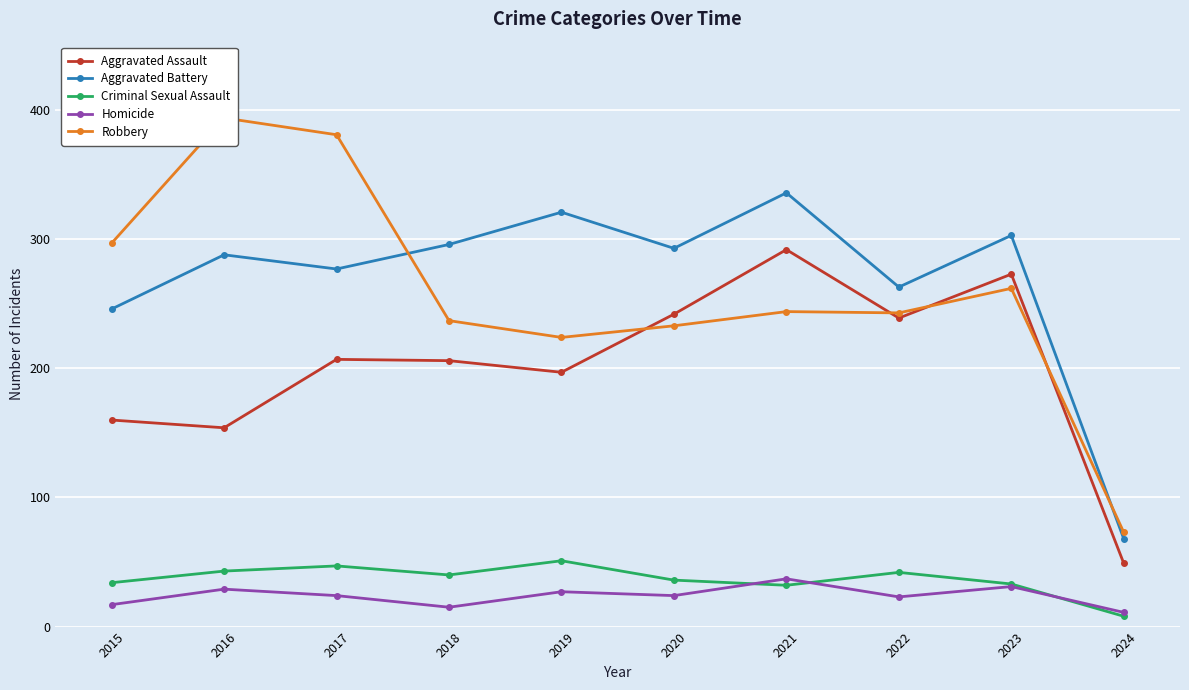

How many intersections are there between Aggravated Assault and Robbery?

4